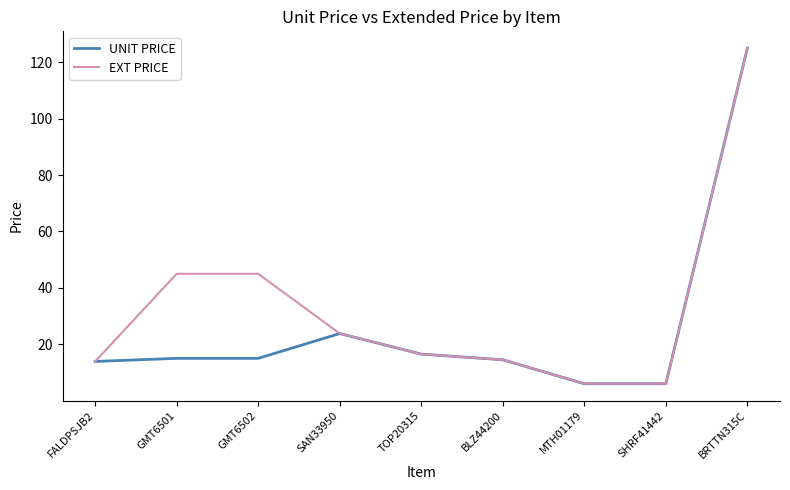

What is the sum of all UNIT PRICE values?

235.6